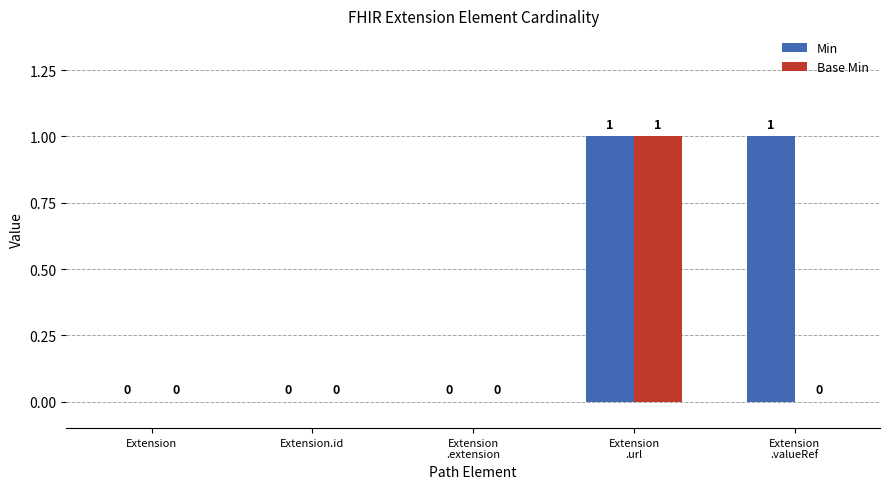

Are the bars horizontal?

No